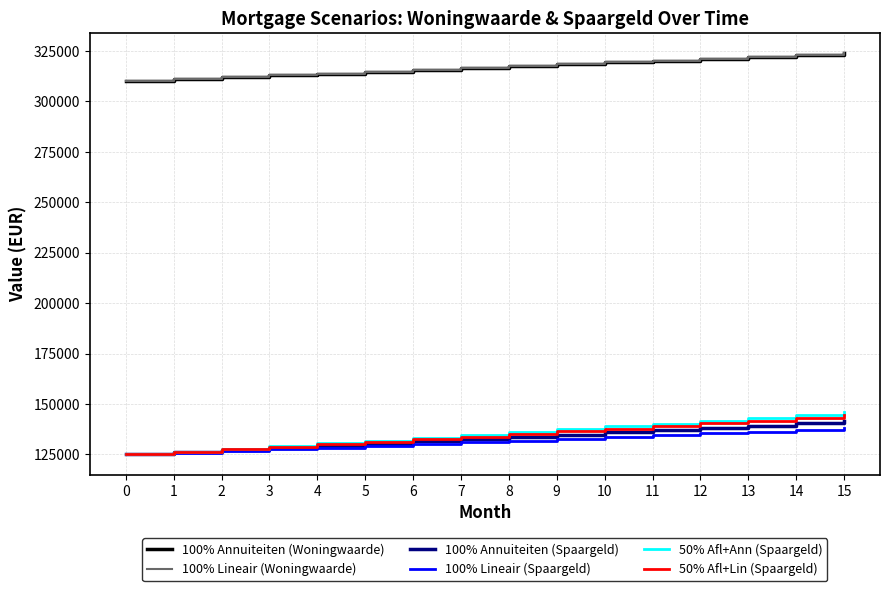

What is the average value of the 100% Lineair (Woningwaarde) series?

316874.4